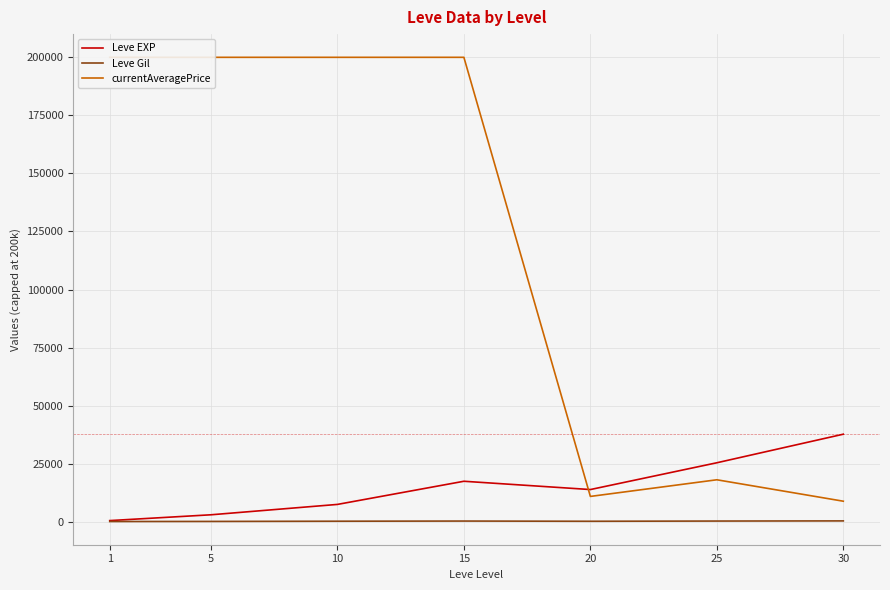

At which category does the chart reach its peak across all series?

1